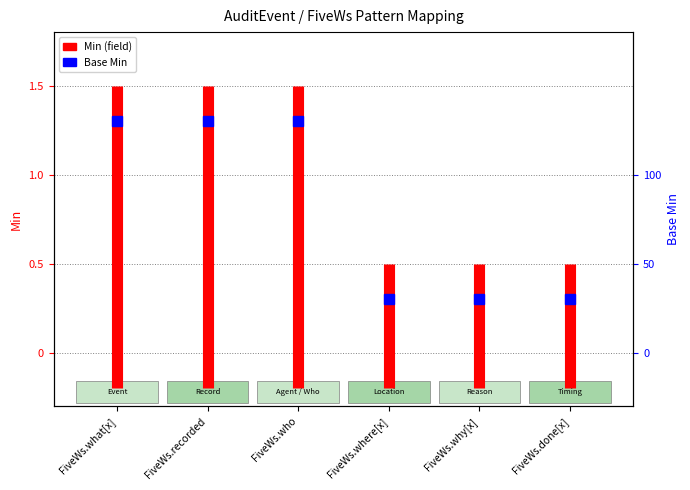

What position from the left is FiveWs.recorded?

2